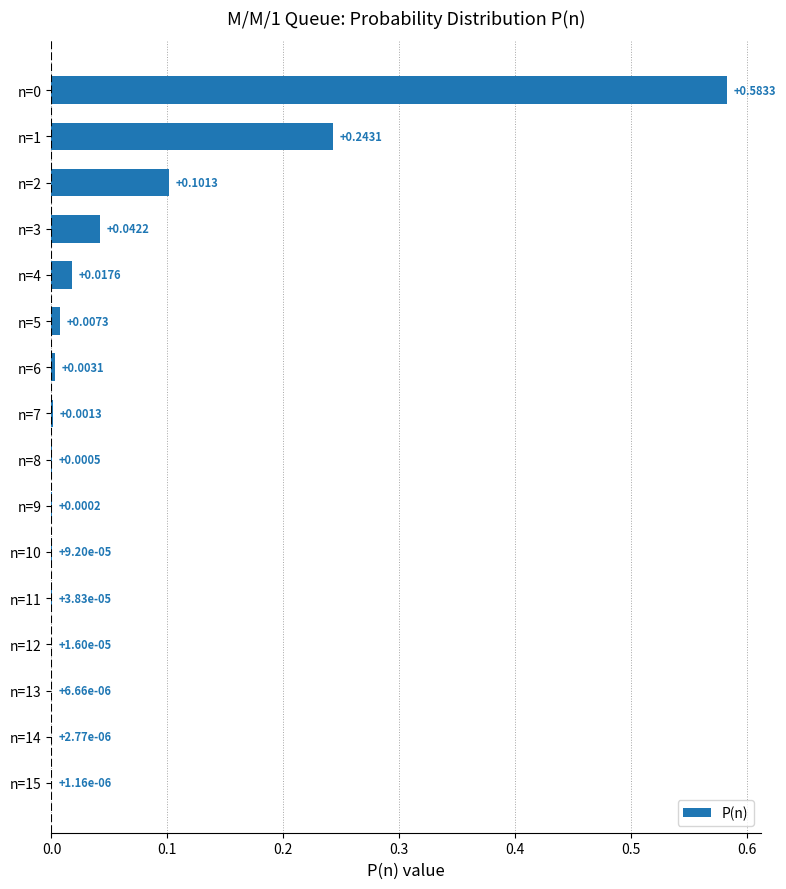

Between n=4 and n=7, which is larger?

n=4